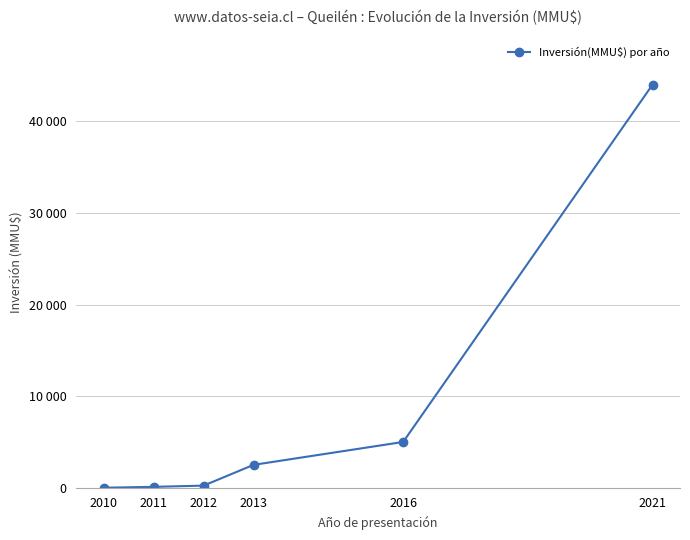

What is the value of the 1st point from the left?

6